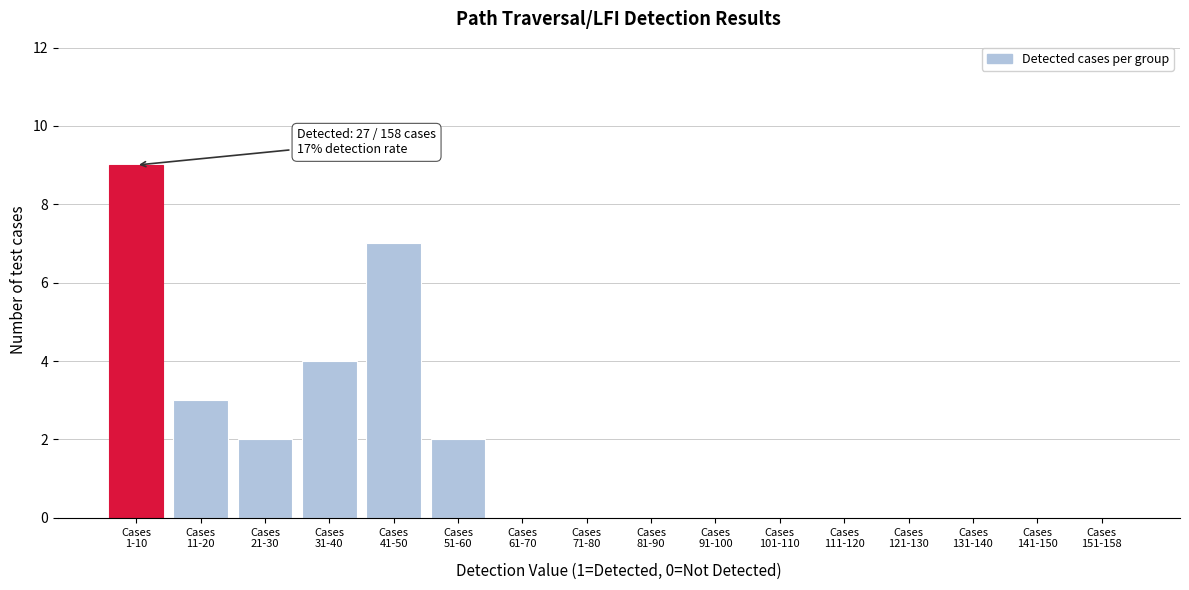

What is the sum of all values?

27